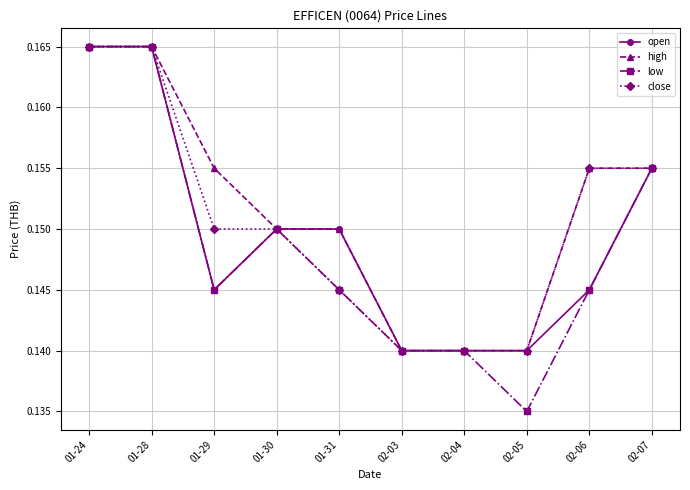

Which category has the lowest value across all series?

02-05